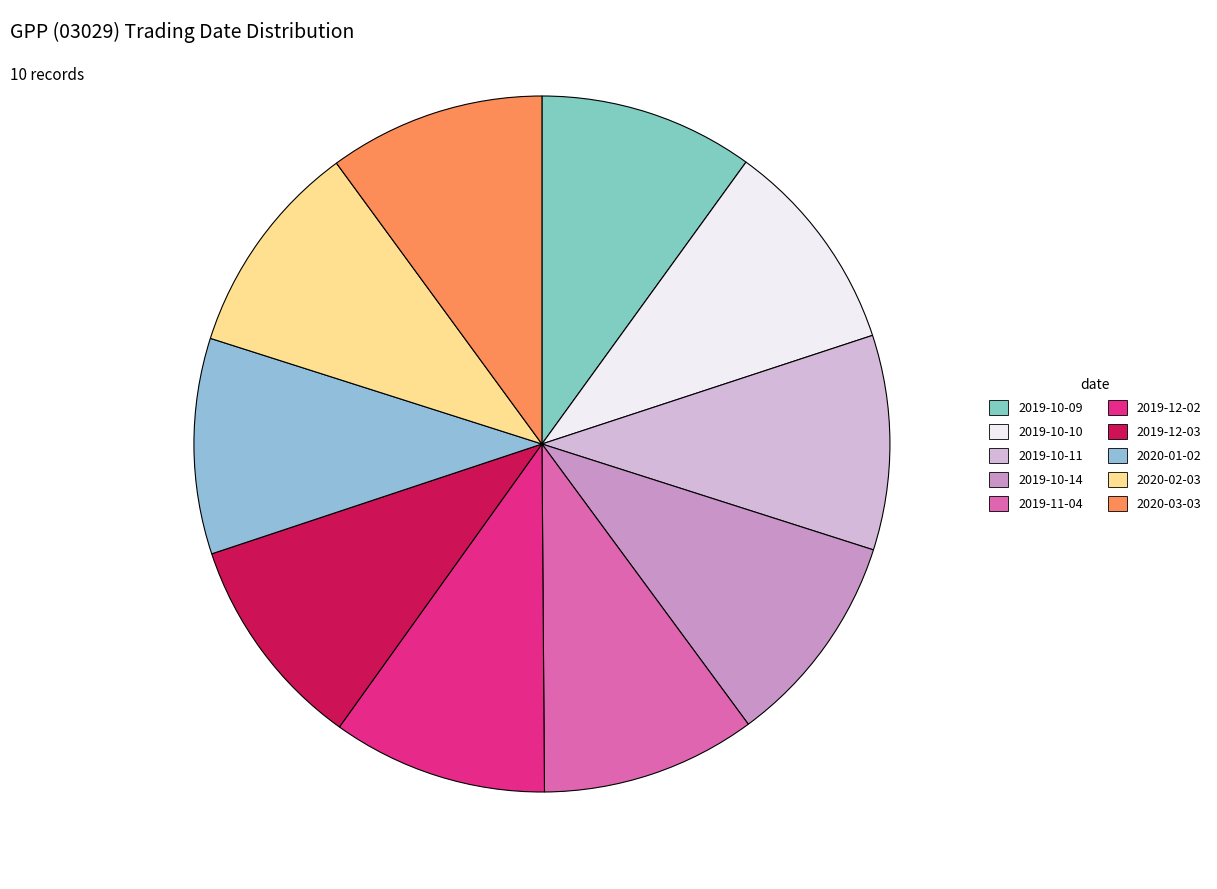

Count the number of slices in the pie.

10